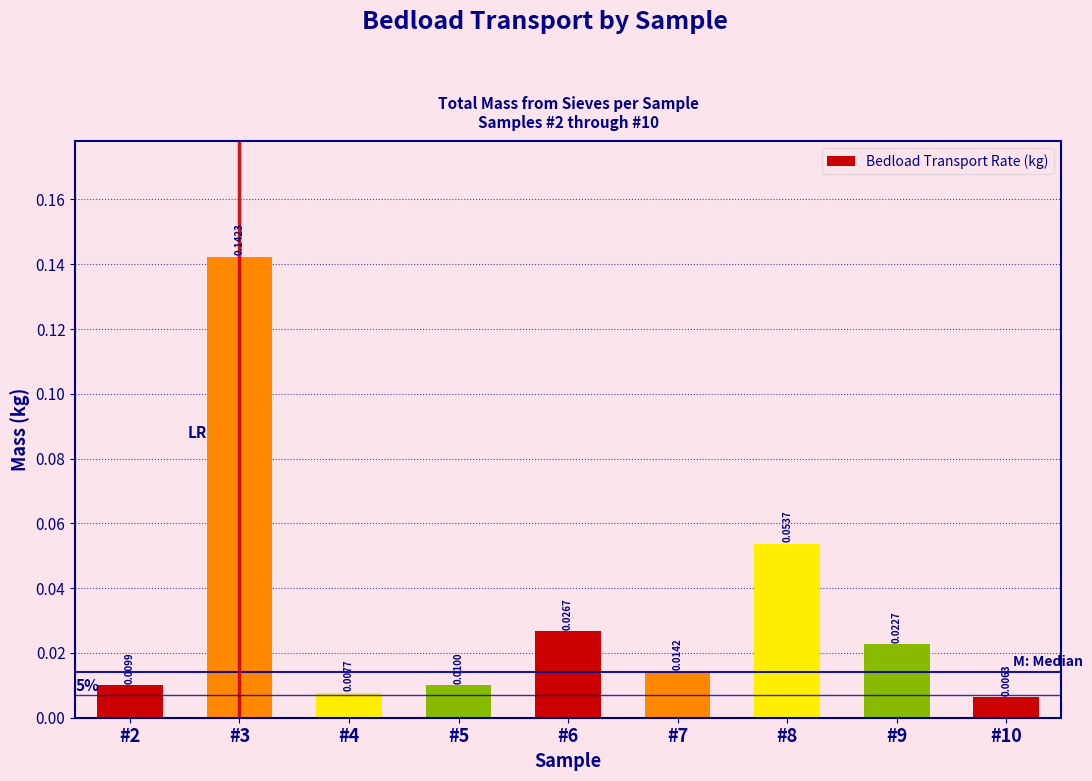

List the labels in order of value, smallest first.

#10, #4, #2, #5, #7, #9, #6, #8, #3